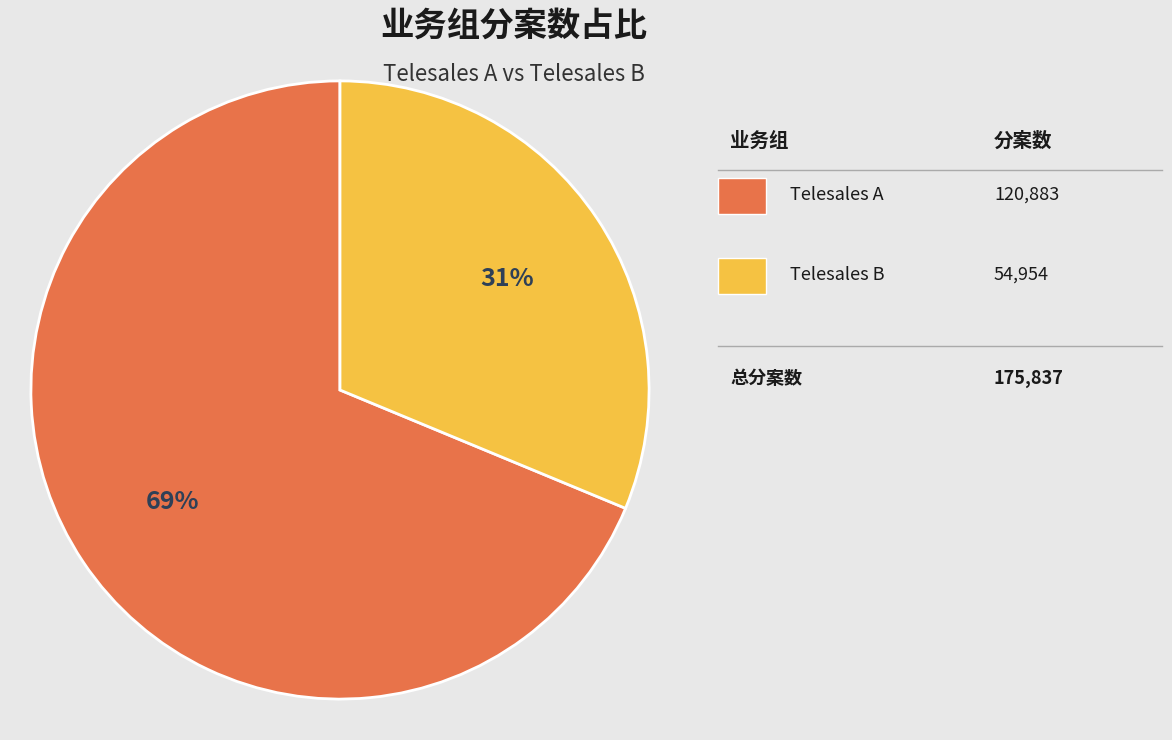

To the nearest percent, what is the average slice percentage?

50%